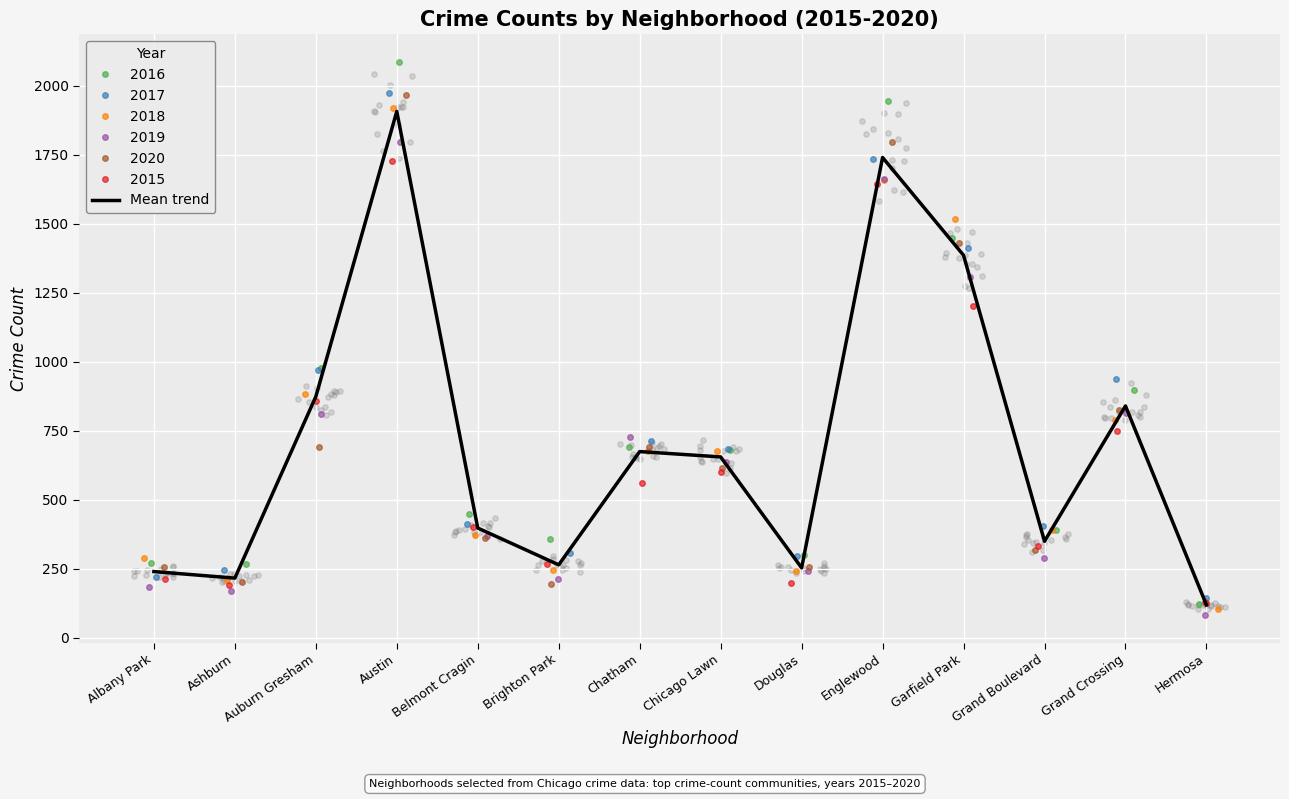

What is the change in value from Englewood to Garfield Park?

-354.3